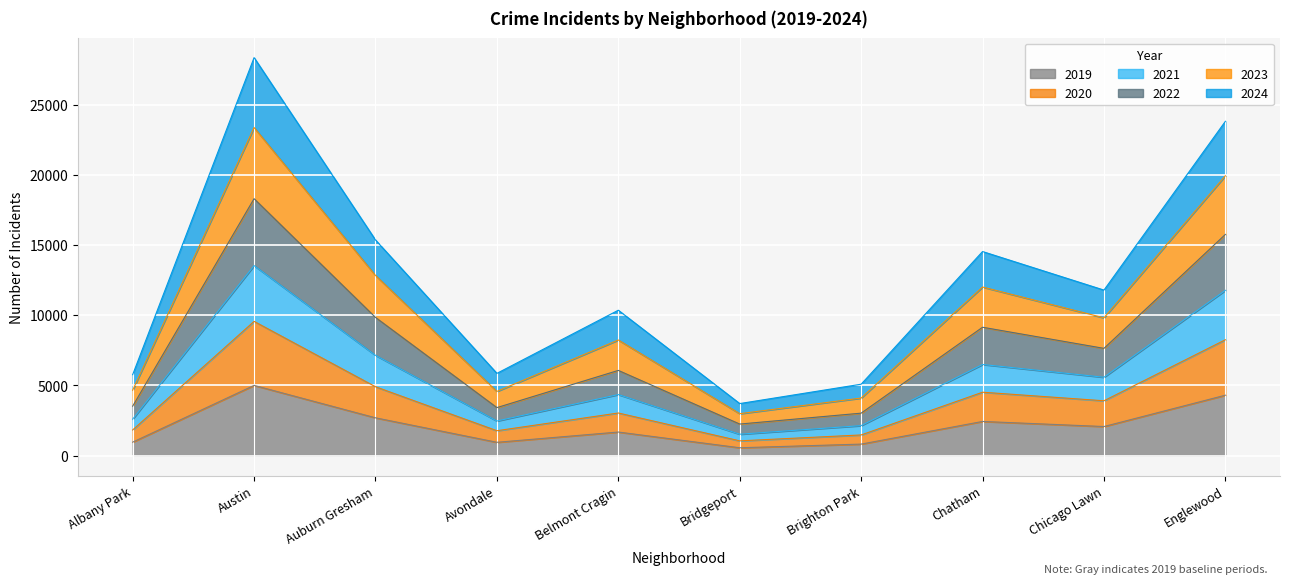

The 2019 series shows 2441 at Chatham. True or false?

True